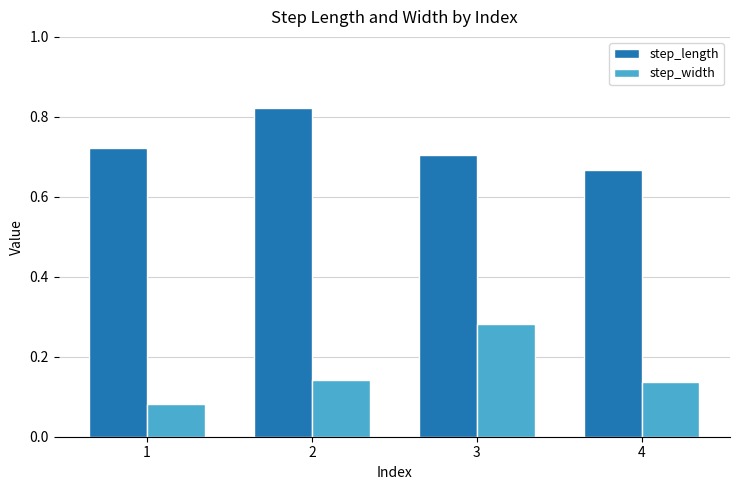

What is the difference between the maximum and minimum values in the step_length series?

0.2